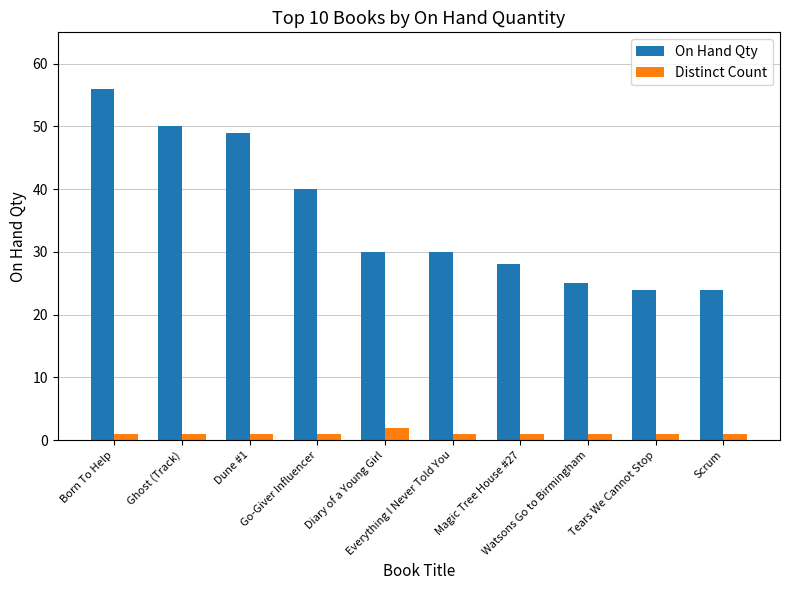

What is the label of the 6th bar from the left?

Everything I Never Told You